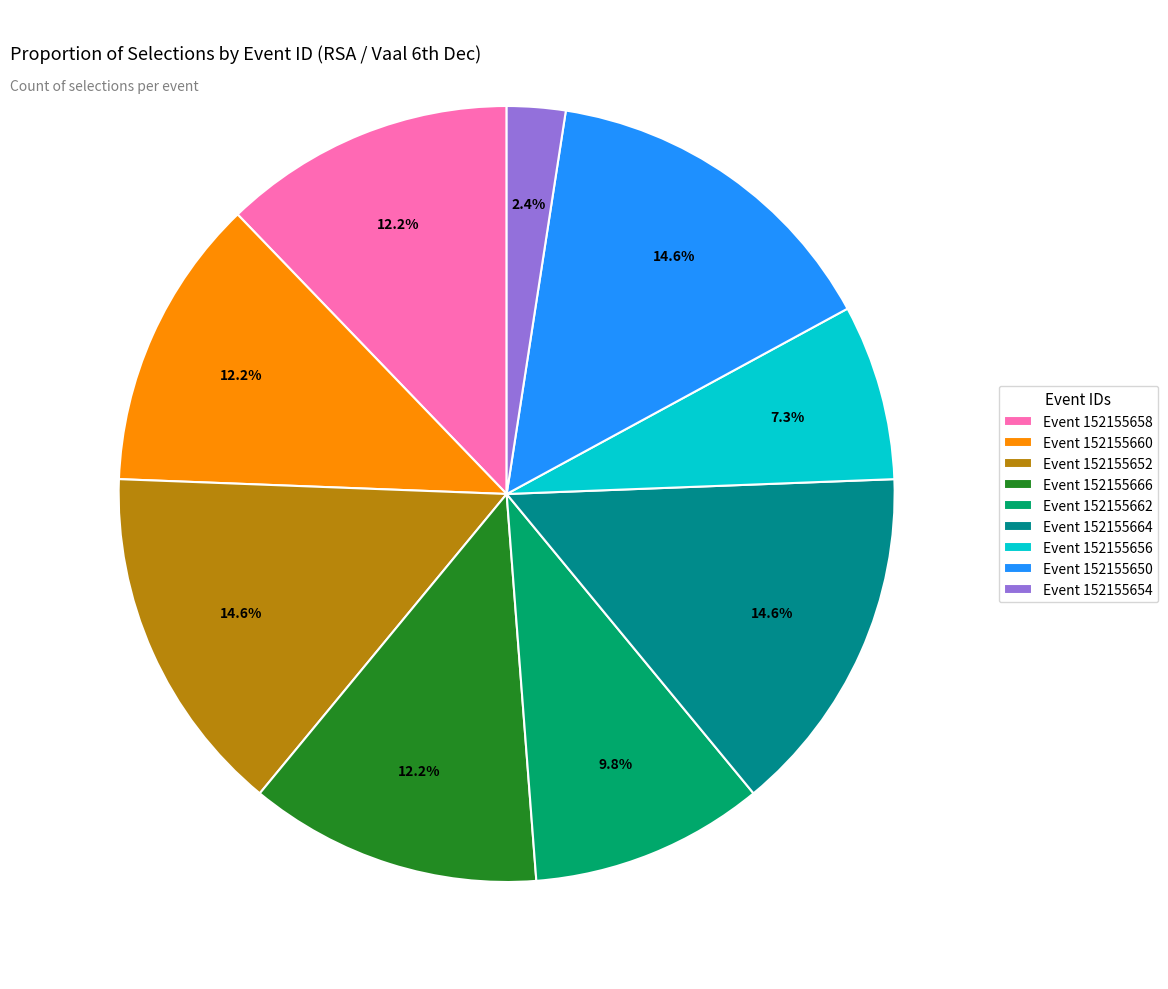

What is the smallest slice in the pie chart?

Event 152155654